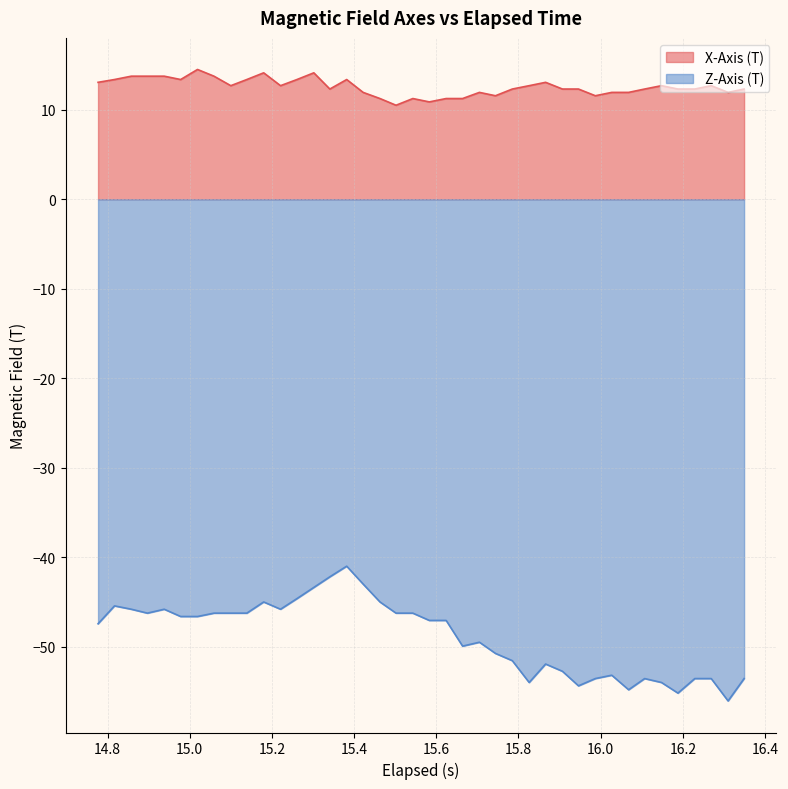

True or false: Z-Axis (T) and X-Axis (T) cross at least once.

False